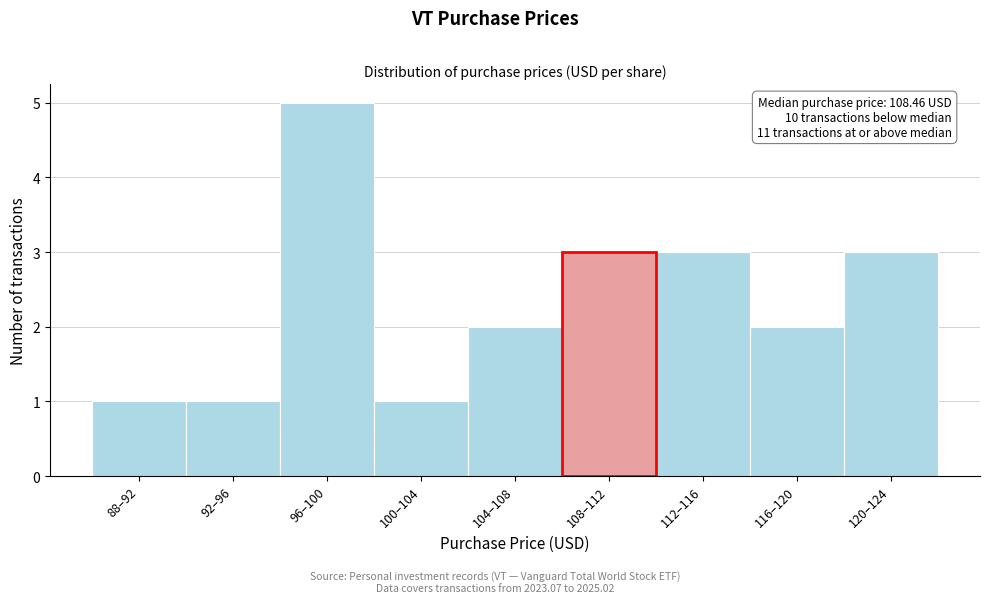

Reading left to right, what are all the values shown in this chart?

1	1	5	1	2	3	3	2	3